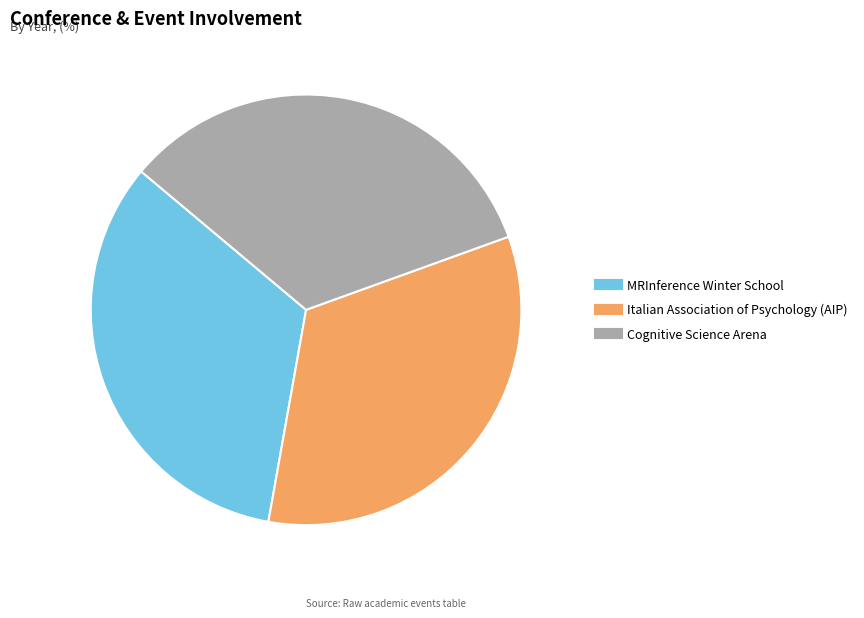

Is MRInference Winter School the majority of the pie?

No